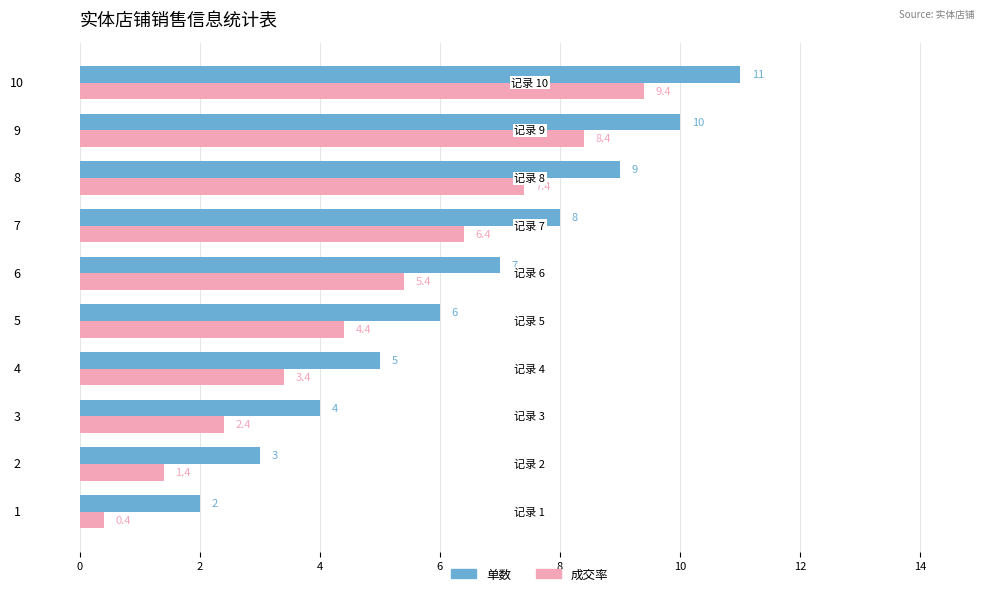

Is the value of 成交率 at 10 greater than the value of 单数 at 5?

Yes